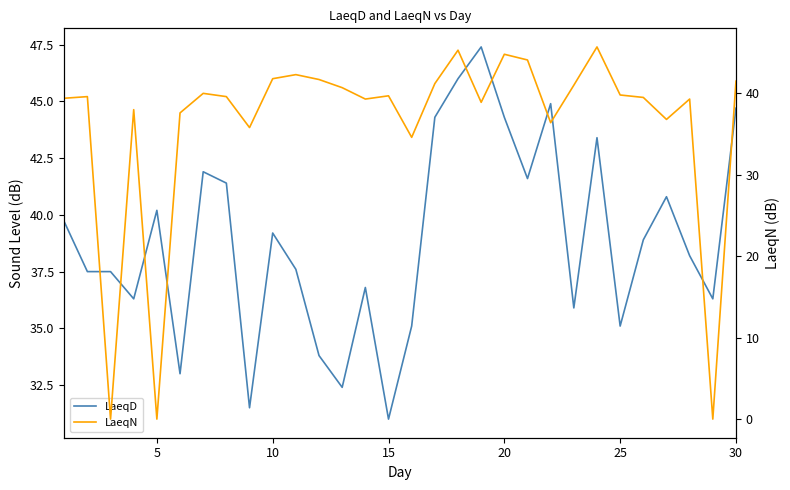

Which series has the largest total across all categories?

LaeqD